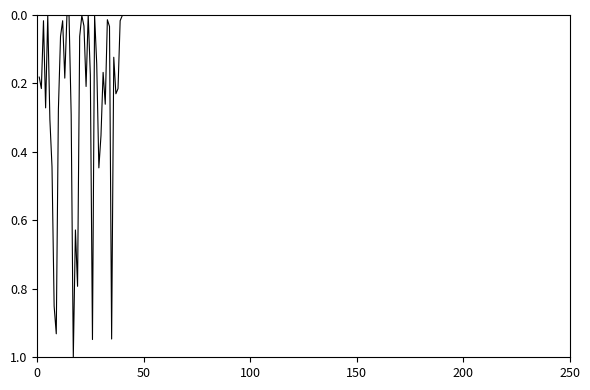

What is the greatest value displayed?

1.0